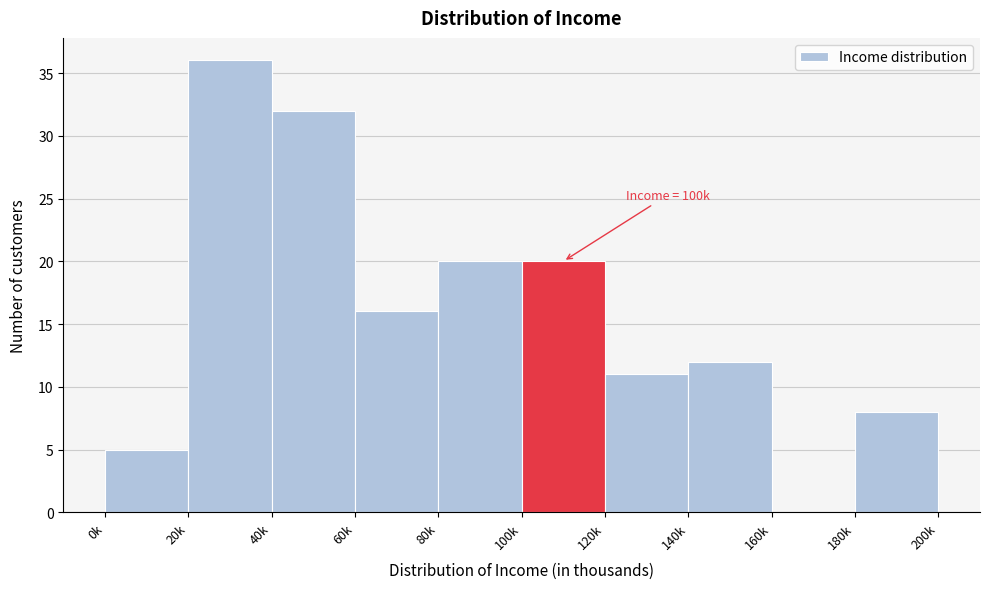

Reading right to left, list all the values displayed in this chart.

180k=8	160k=0	140k=12	120k=11	100k=20	80k=20	60k=16	40k=32	20k=36	0k=5